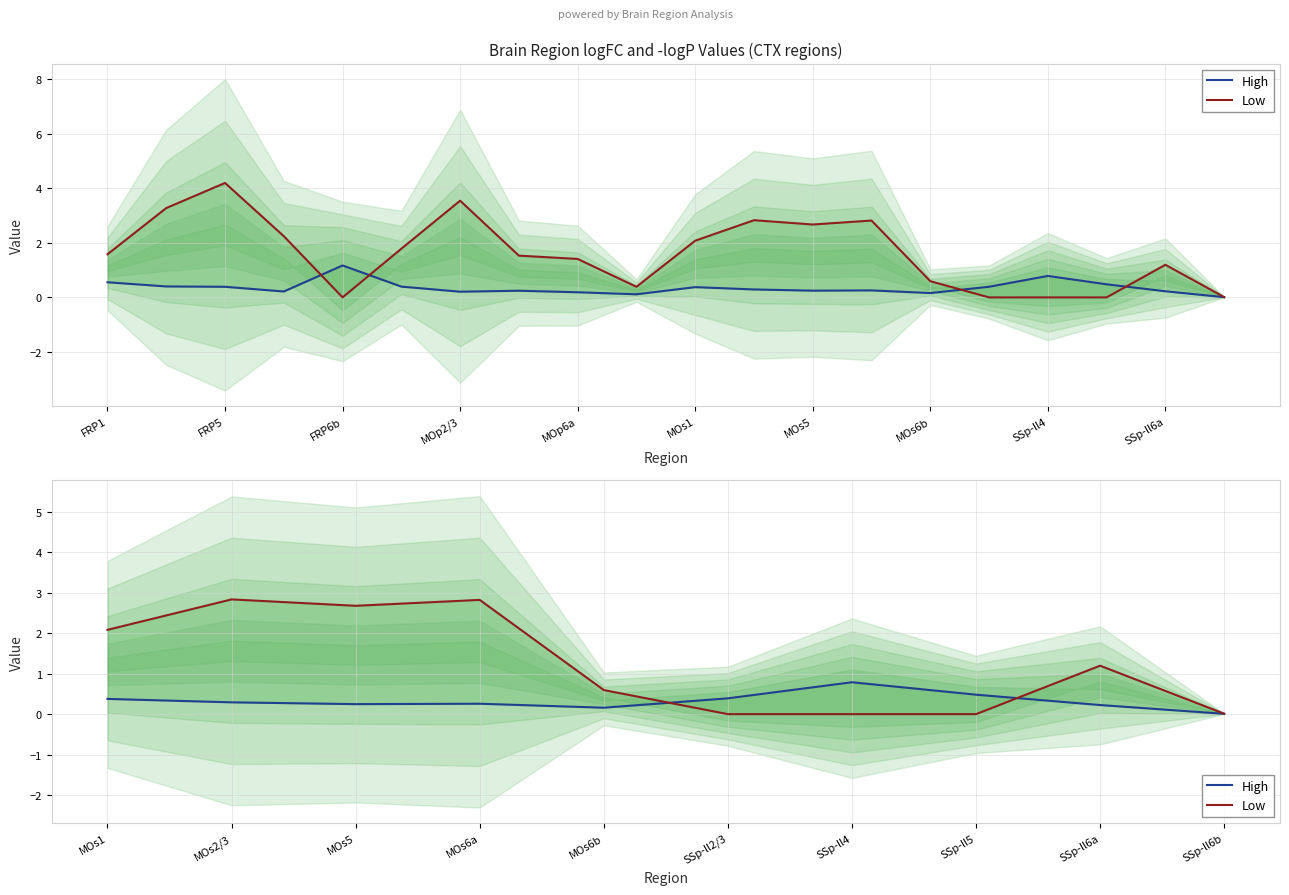

Is this an area chart (filled region under the line)?

No